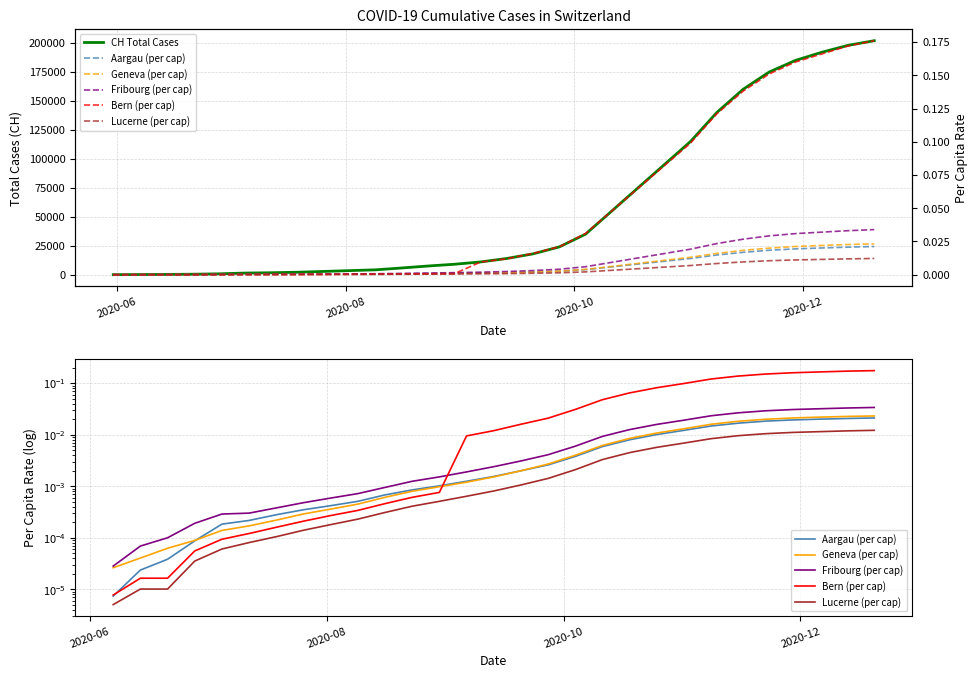

Which series has the largest total across all categories?

CH Total Cases